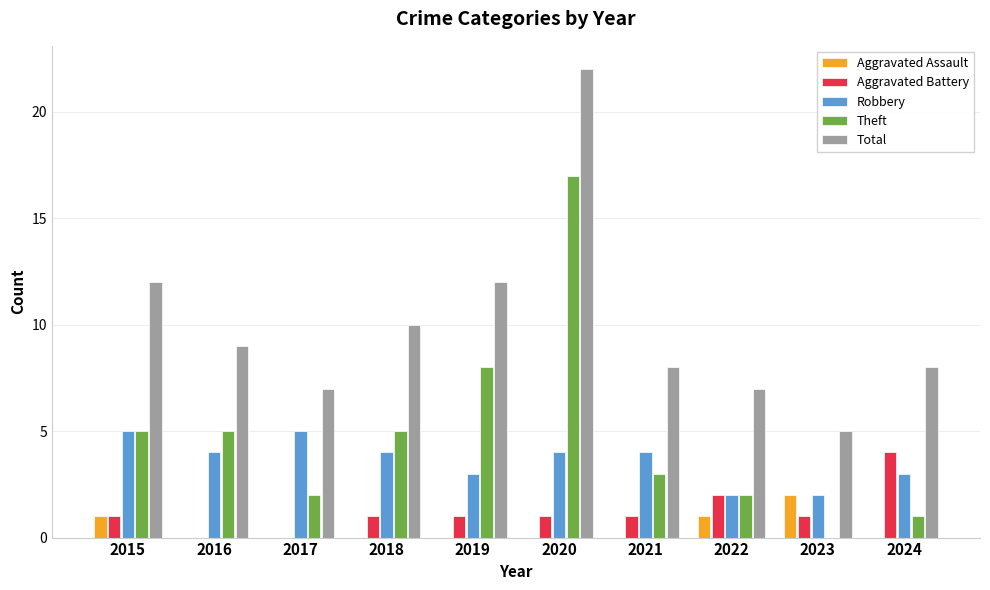

Is it true that Aggravated Assault equals 0 at 2018?

True